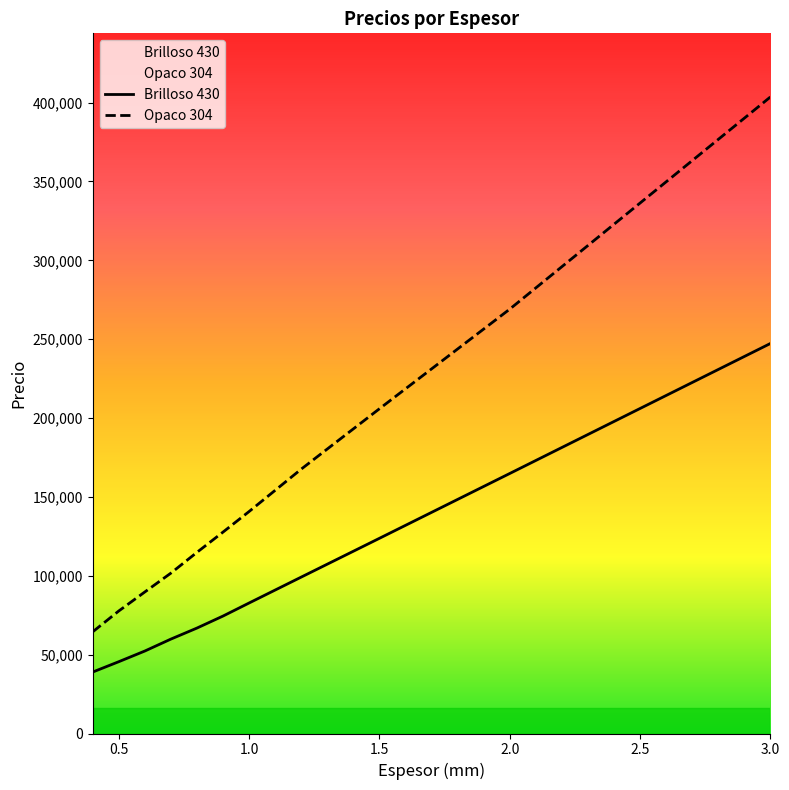

Is the value of Brilloso 430 at 3.0 greater than the value of Opaco 304 at 1.0?

Yes